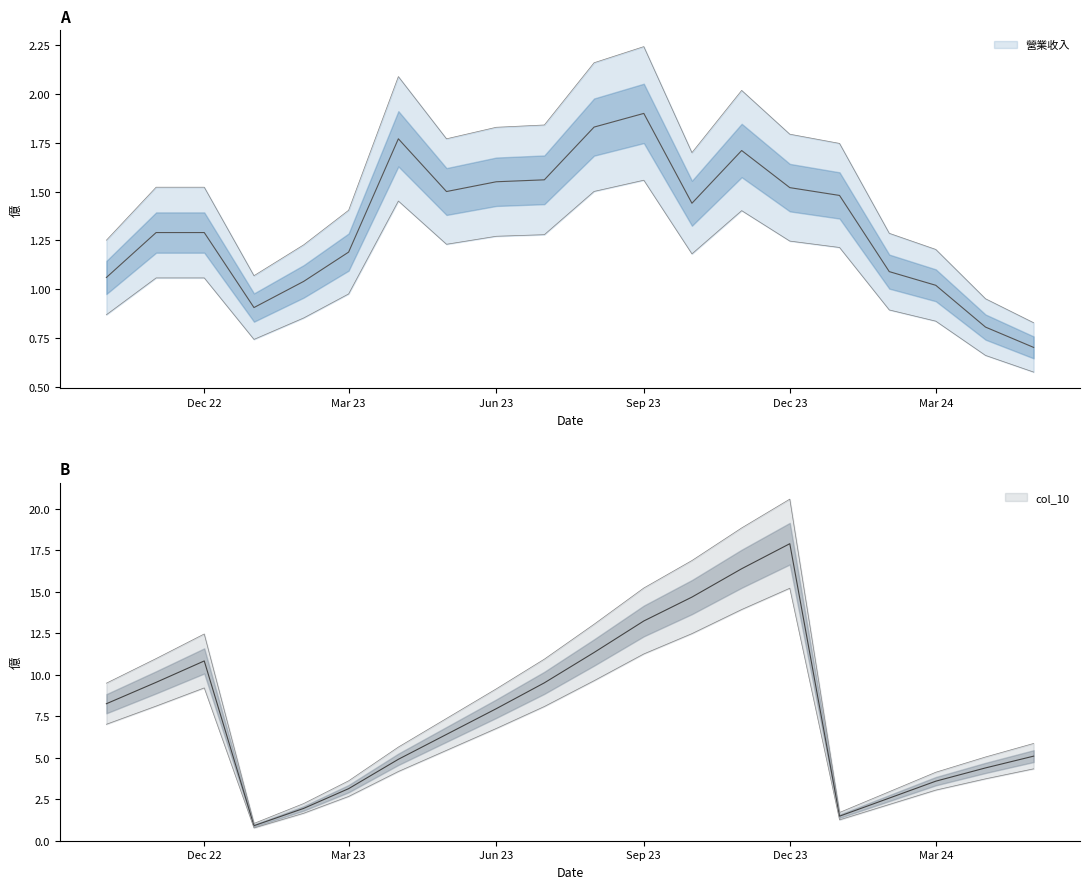

How many values in the col_10 series are below 7?

10